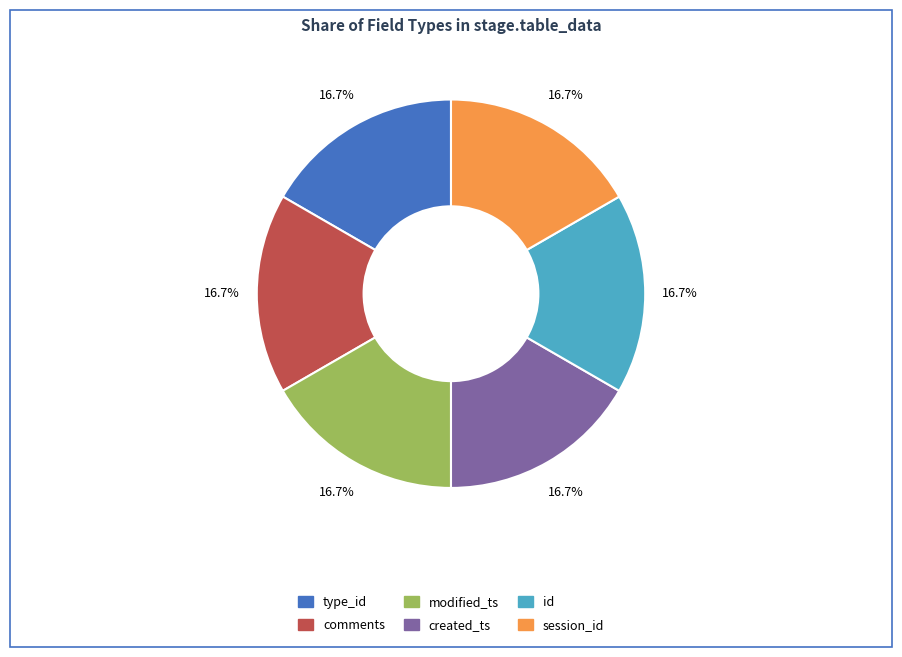

What is the total percentage of session_id and type_id?

33.3%